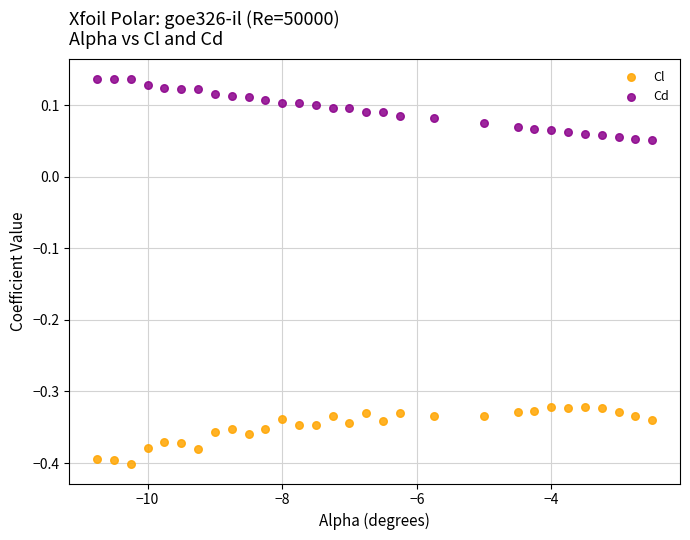

Which series contains the highest Y value?

Cd